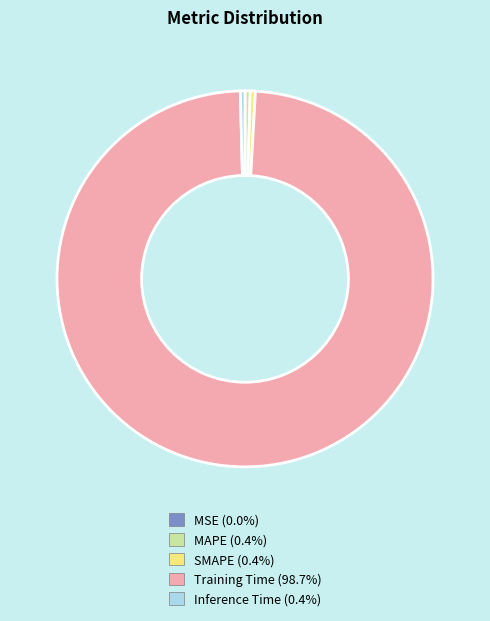

The MAPE slice represents 0% of the pie. True or false?

True